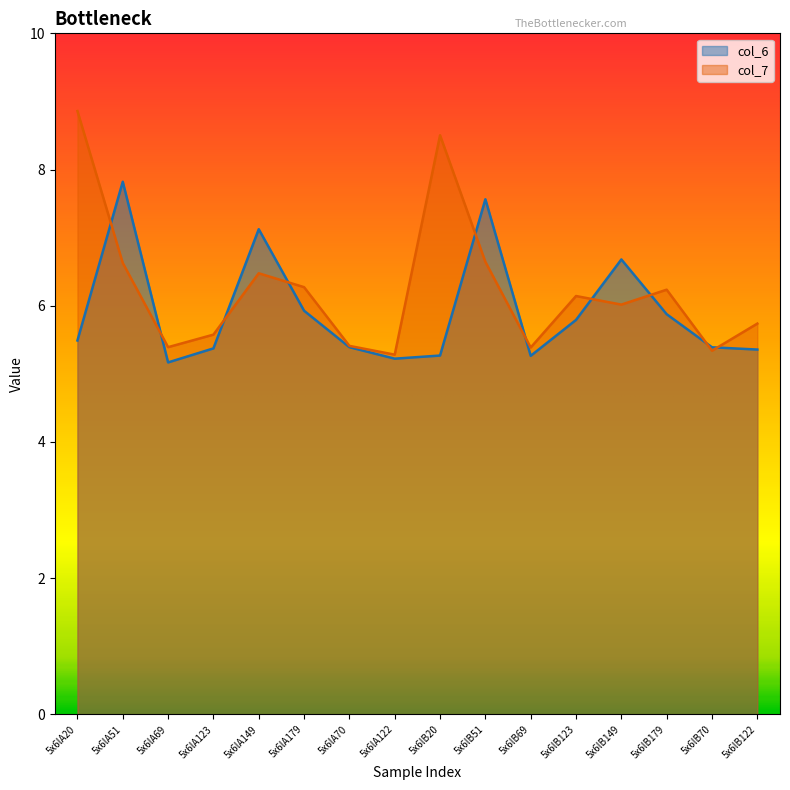

At which label is col_7 closest to 7?

5x6lB51